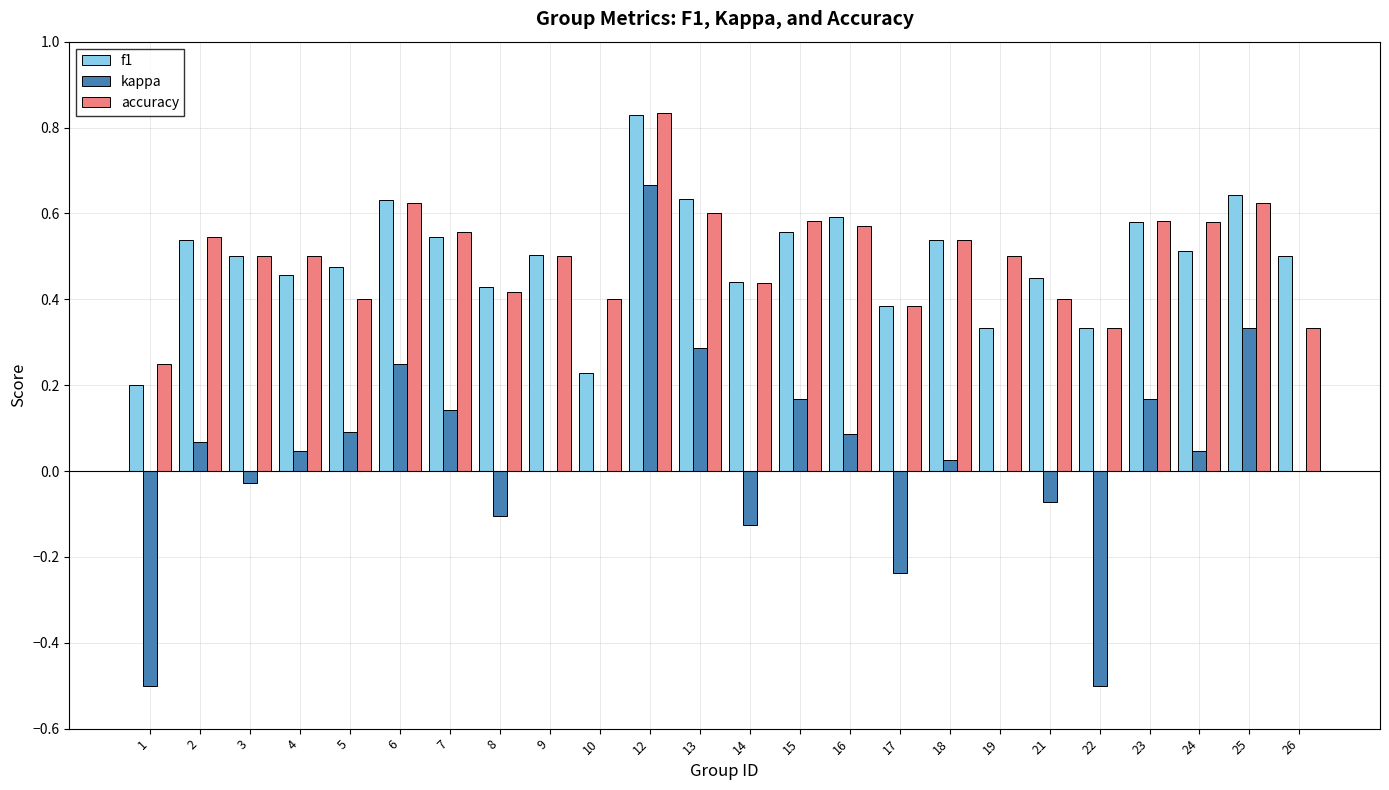

What is the sum of the f1 values at 12 and 4?

1.3